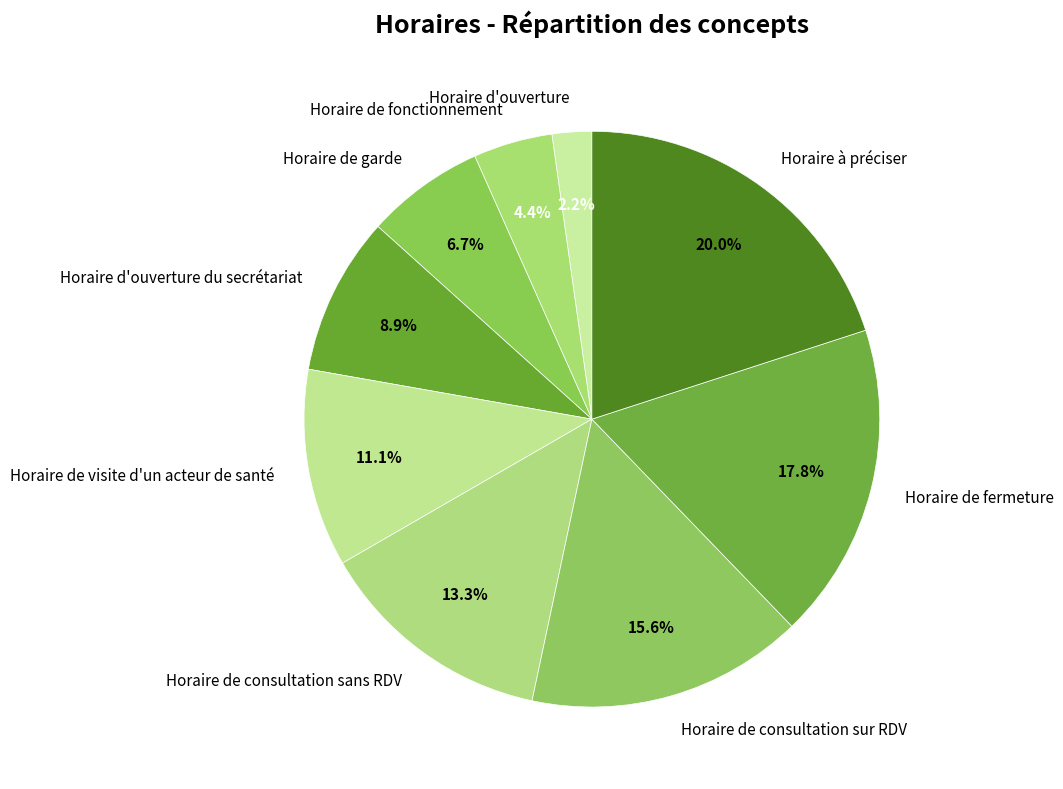

What portion of the pie excludes Horaire de consultation sans RDV?

86.7%